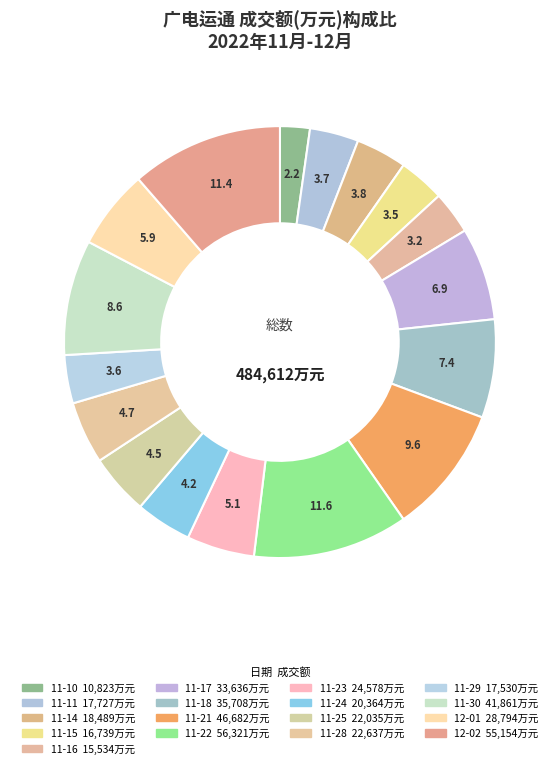

To the nearest percent, what is the average slice percentage?

6%